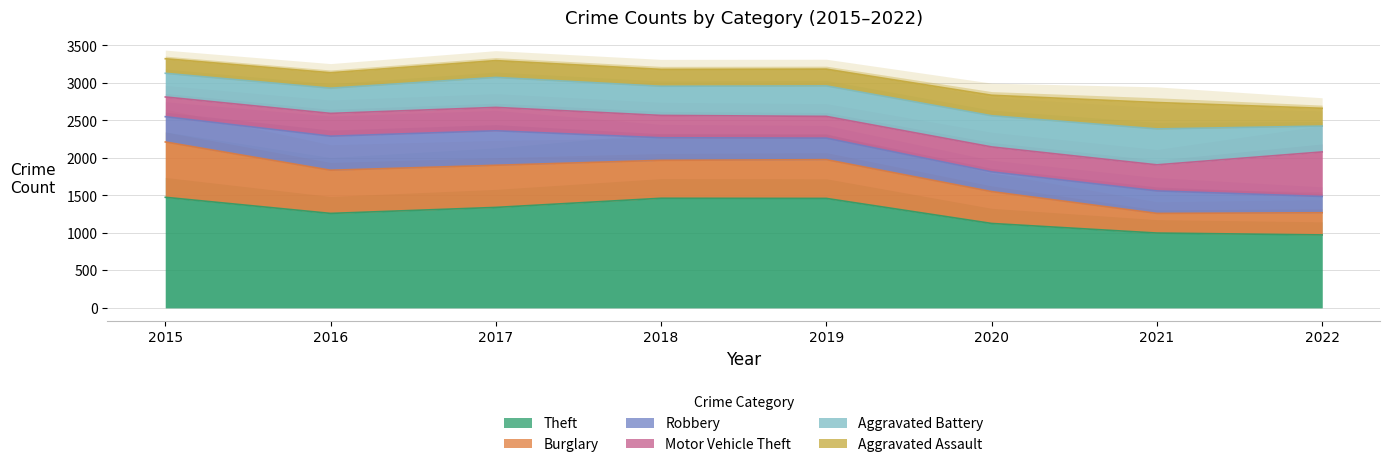

What is the total value across all series at 2018?

3180